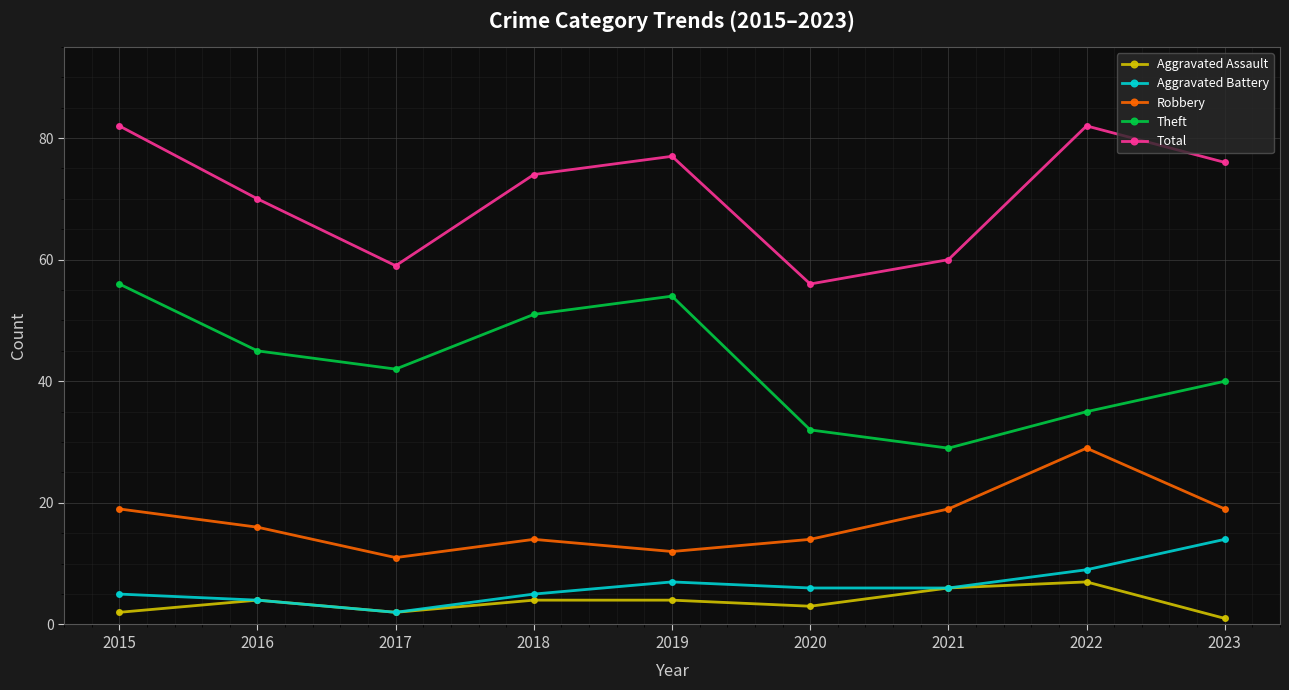

In Aggravated Battery, how many points are higher than both neighbors (excluding endpoints)?

1